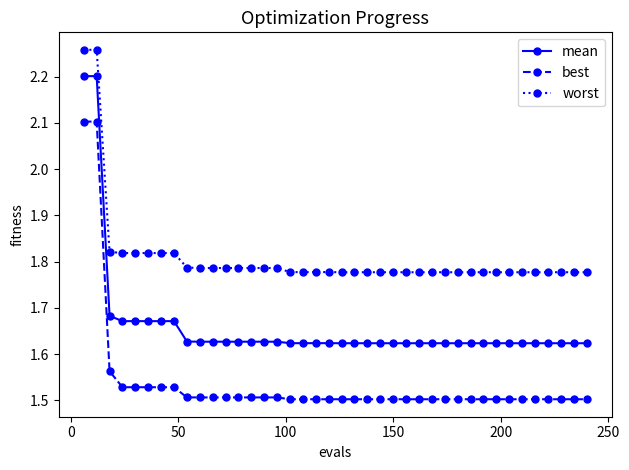

At how many categories does at least one series exceed 1?

40